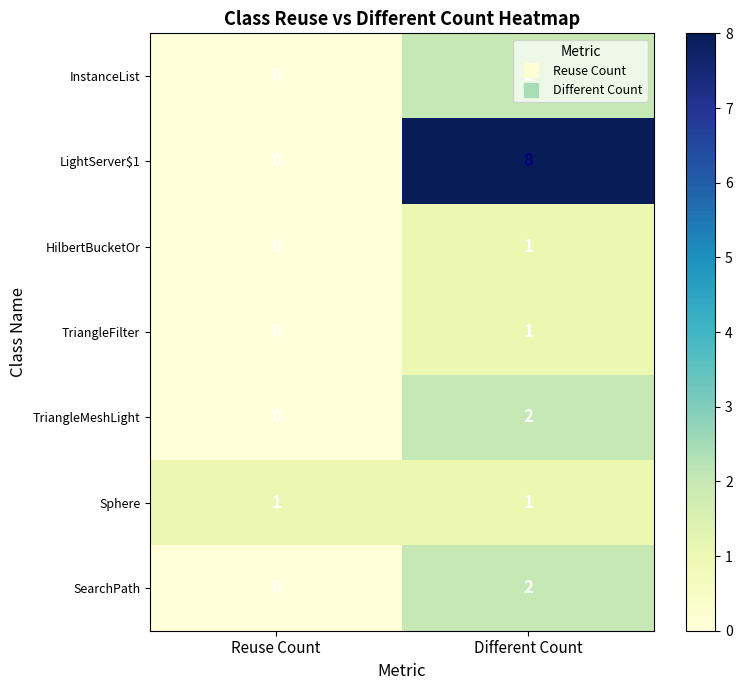

What is the difference between the LightServer$1 values at Reuse Count and Different Count?

8